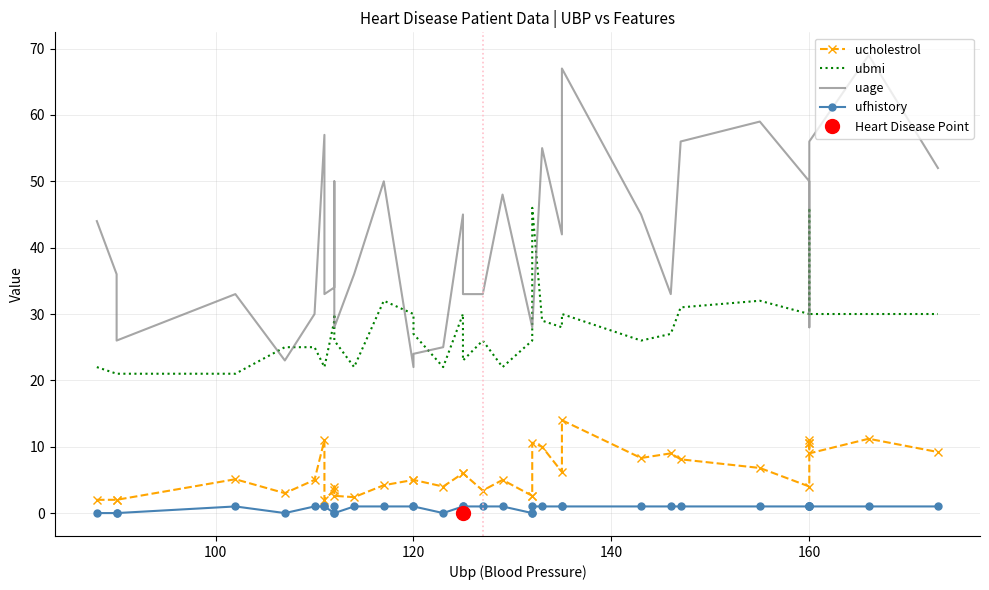

How many values in ufhistory are above zero?

28